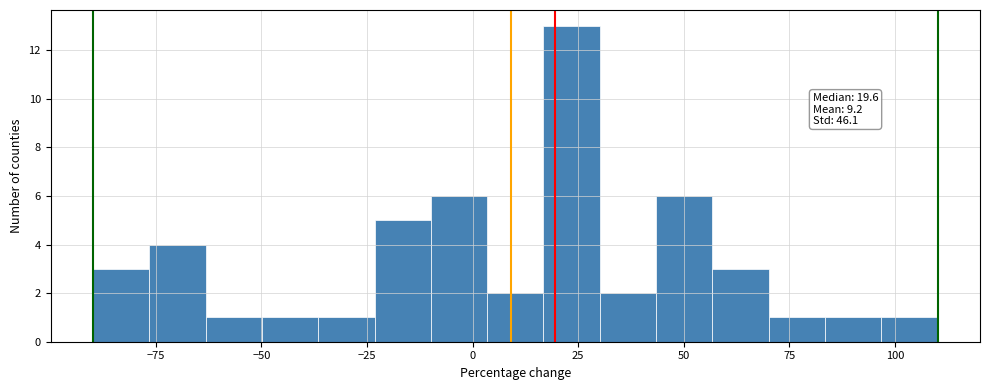

Around what value on the x-axis is the tallest bar? Give the approximate position of its centre, as read against the axis.

25